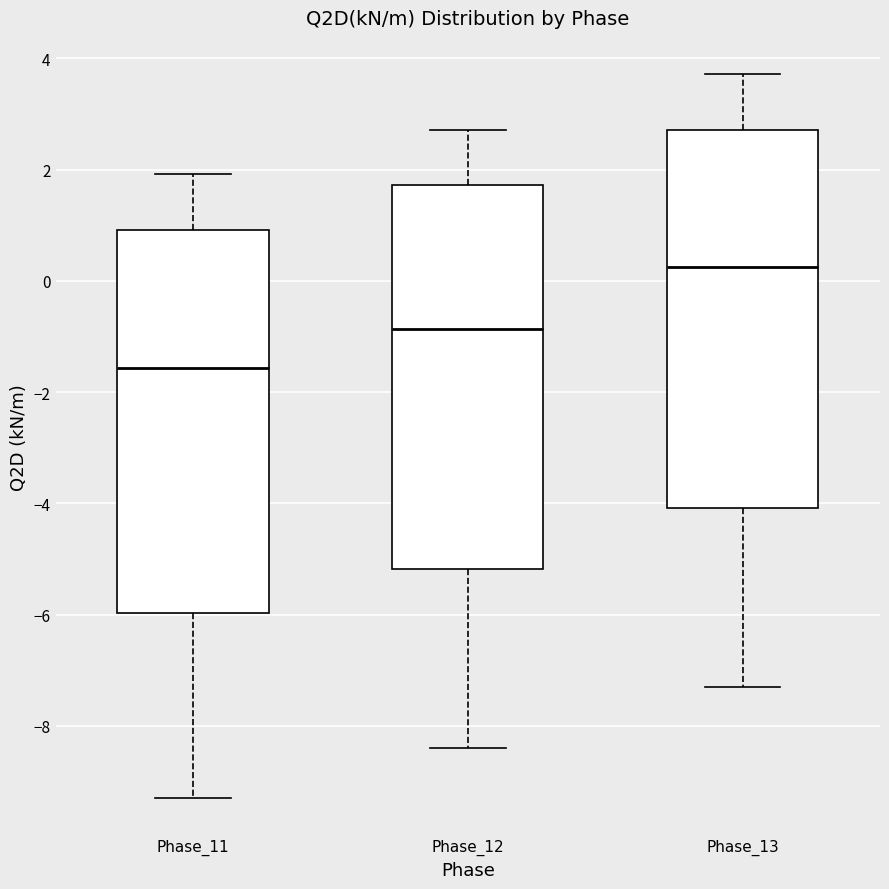

Which box has the highest median line?

Phase_13